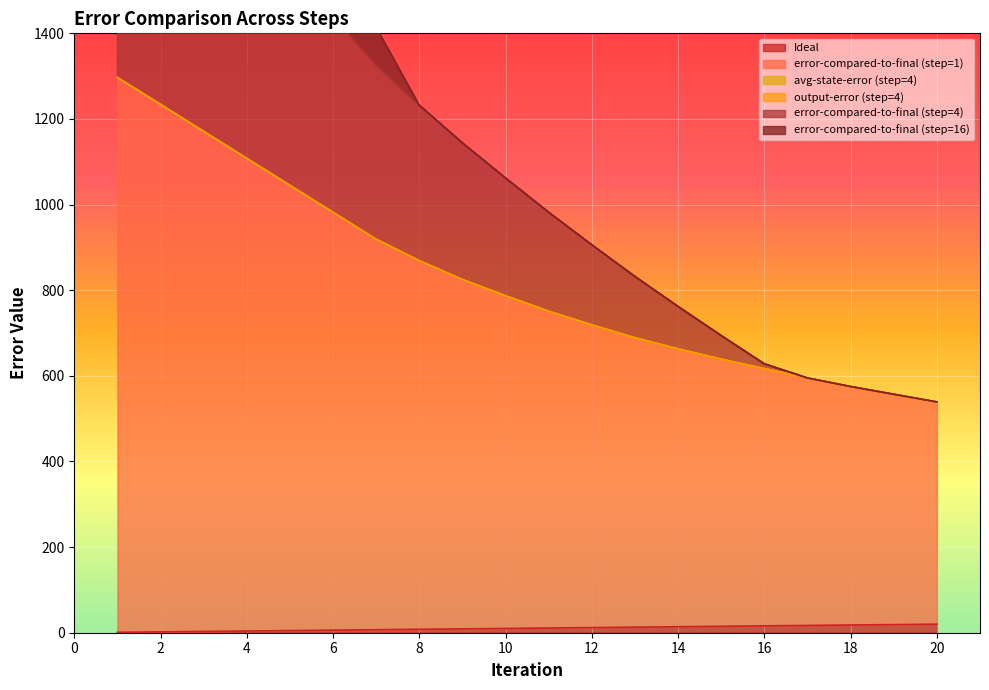

What is the highest value of the error-compared-to-final (step=4) series?

2401.0